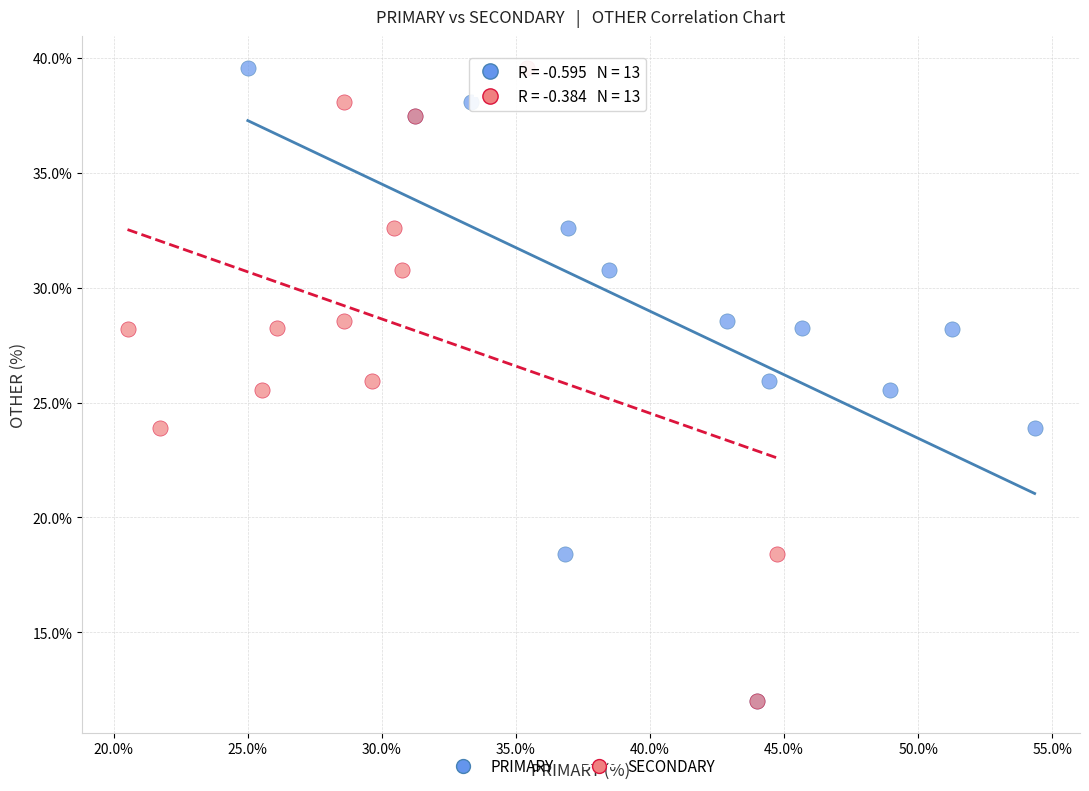

What are all the series names shown in the legend?

PRIMARY, SECONDARY